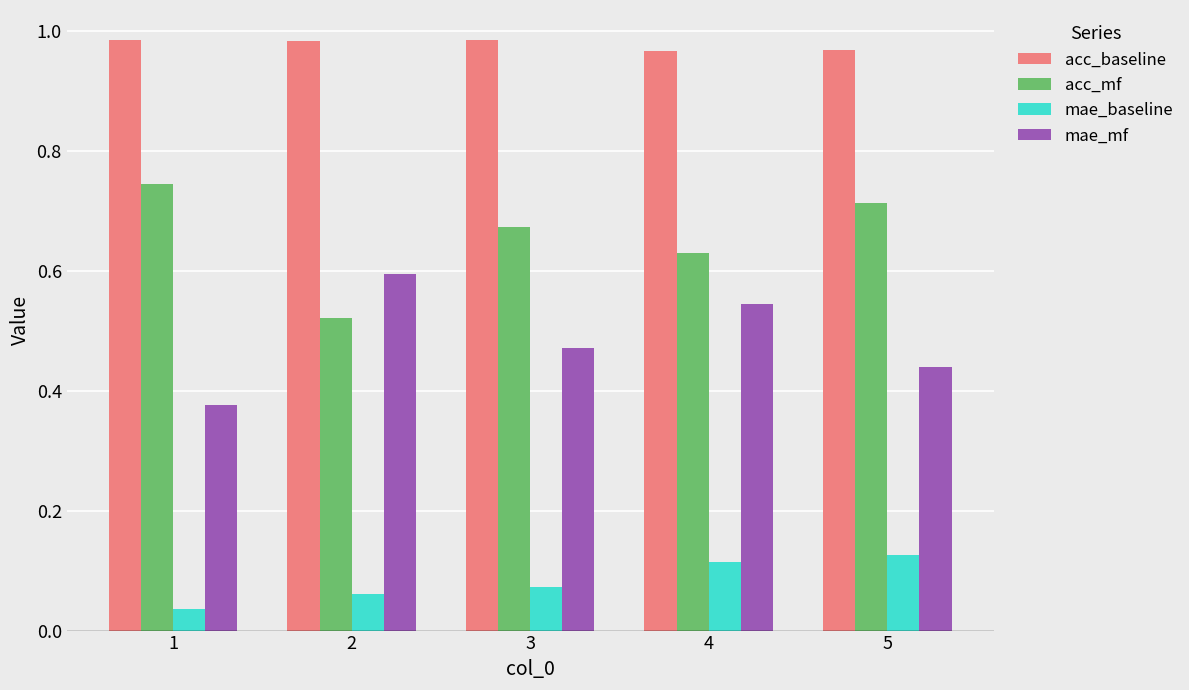

At 2, list the series in order from largest to smallest.

acc_baseline, mae_mf, acc_mf, mae_baseline